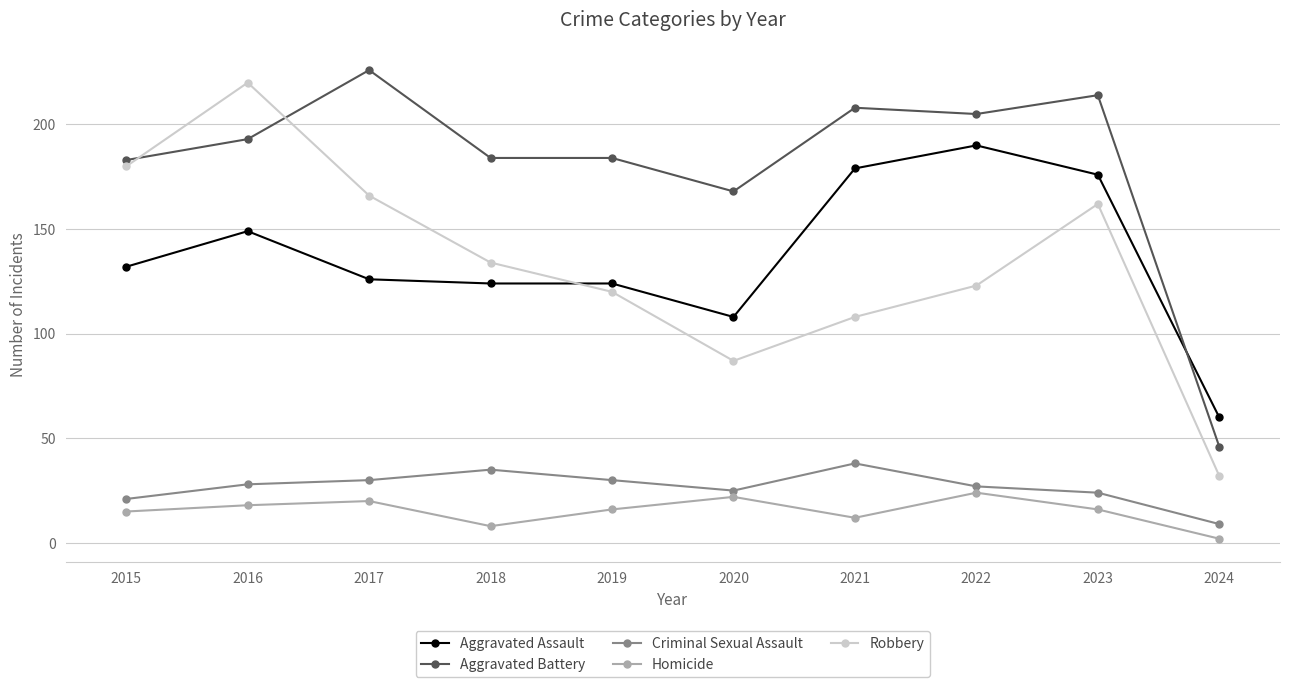

What is the difference between the maximum and second lowest values in the Criminal Sexual Assault series?

17